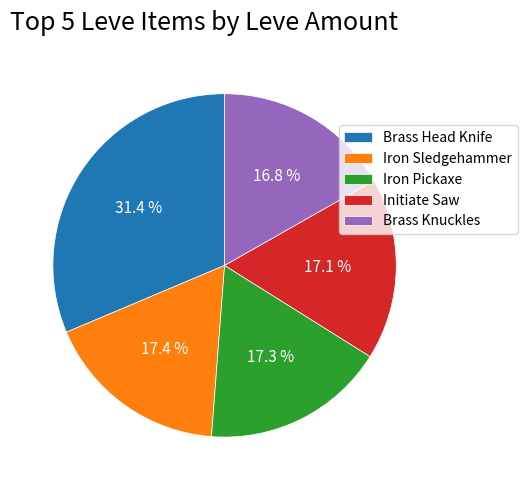

Does any single category account for the majority?

No